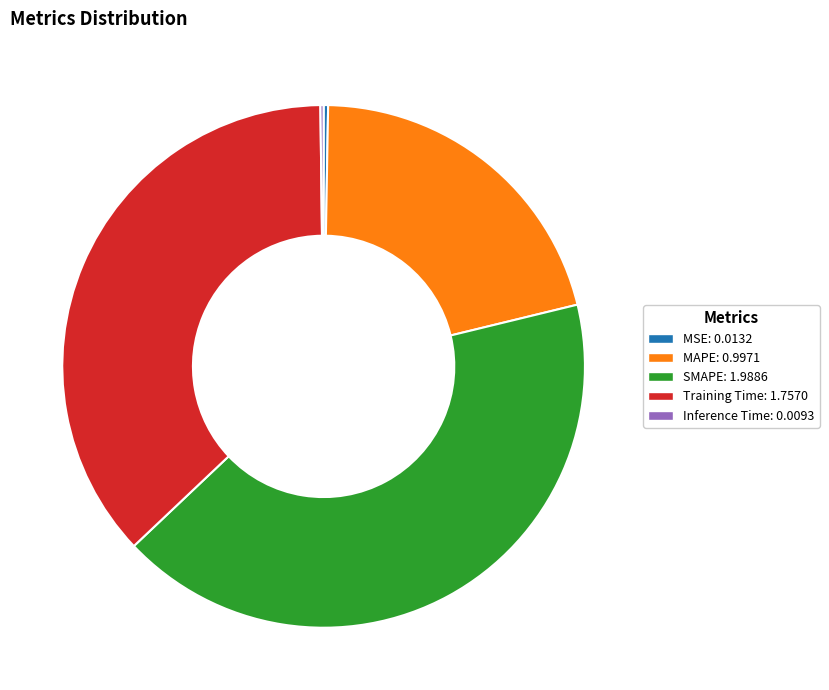

Is there any slice that represents more than half of the pie?

No